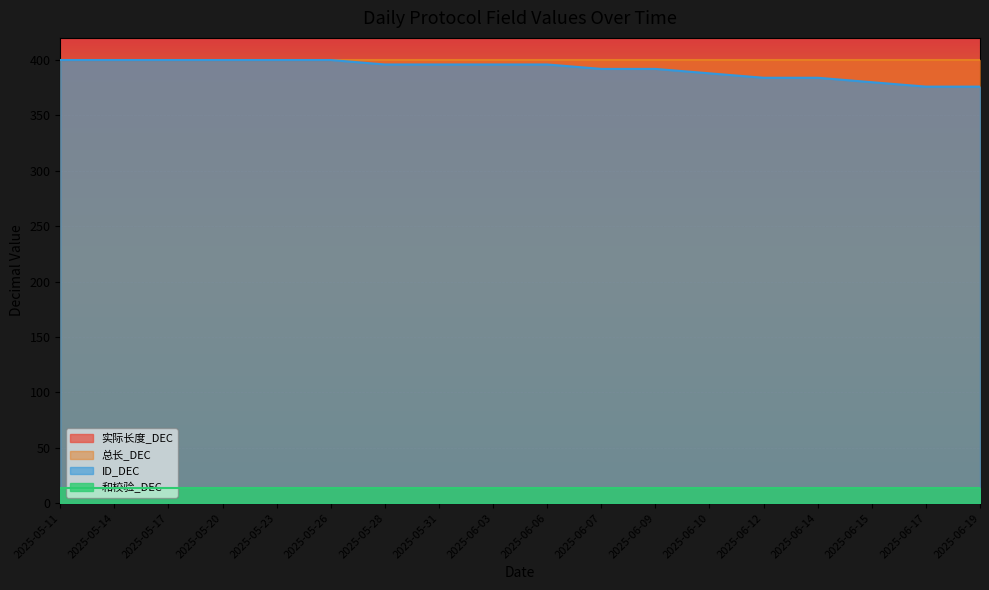

What are all the series names shown in the legend?

实际长度_DEC, 总长_DEC, ID_DEC, 和校验_DEC